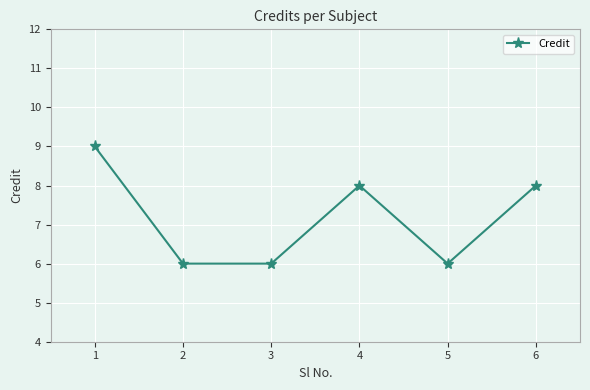

True or false: the data shows 6 at 3.

True